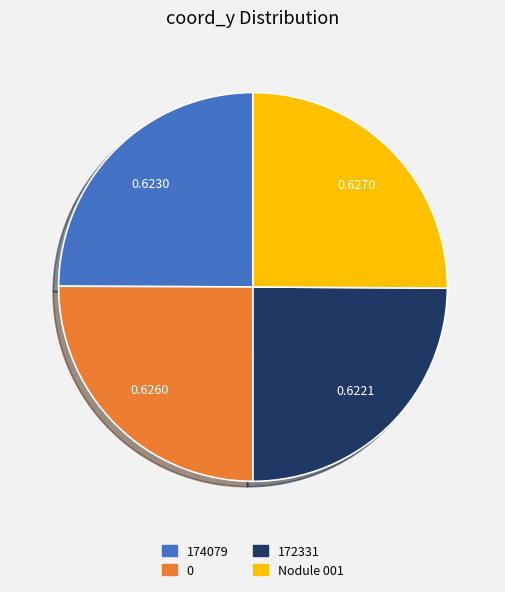

The Nodule 001 slice represents 25% of the pie. True or false?

True